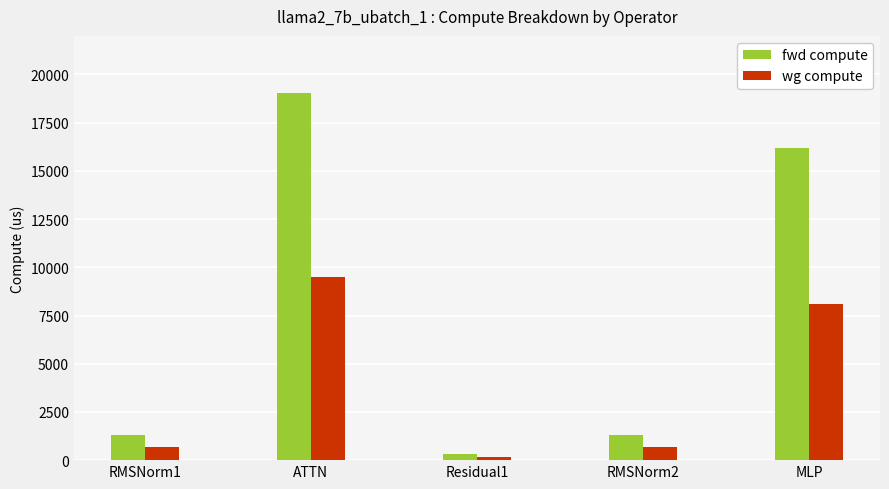

Which category has the lowest value across all series?

Residual1